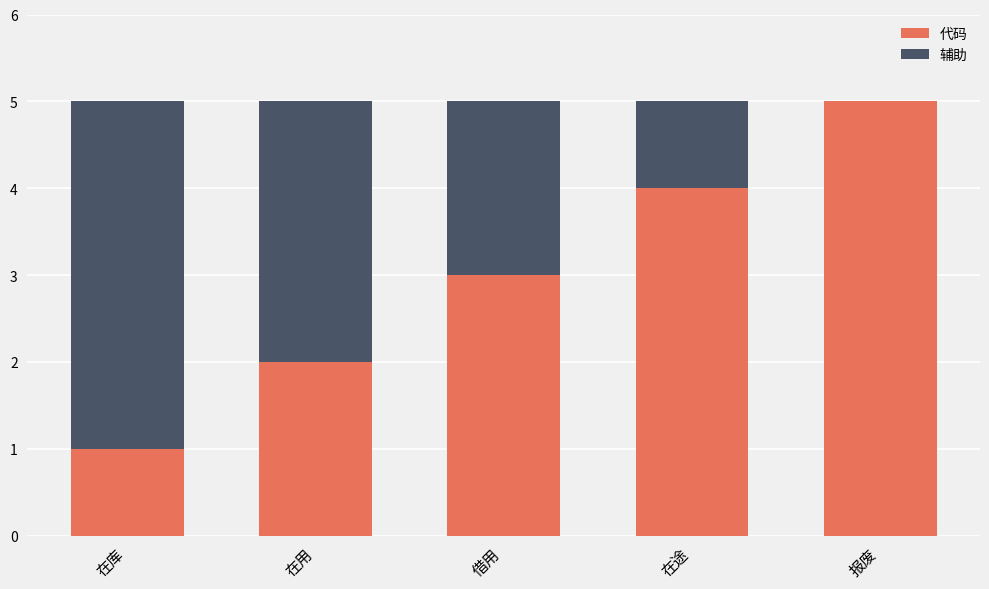

What is the total value across all series at 在途?

5